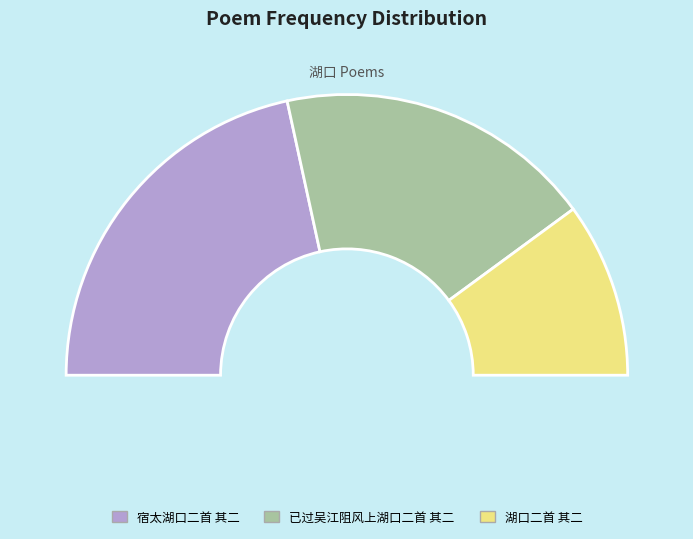

To the nearest percent, what is the difference between the largest and smallest slice percentages?

23%